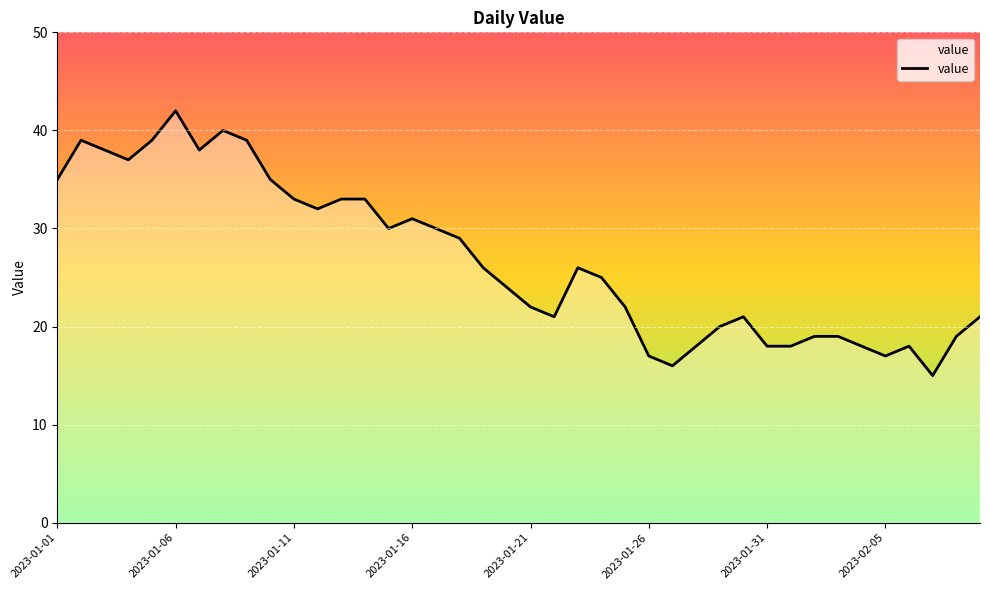

What is the difference between the maximum and minimum values?

27